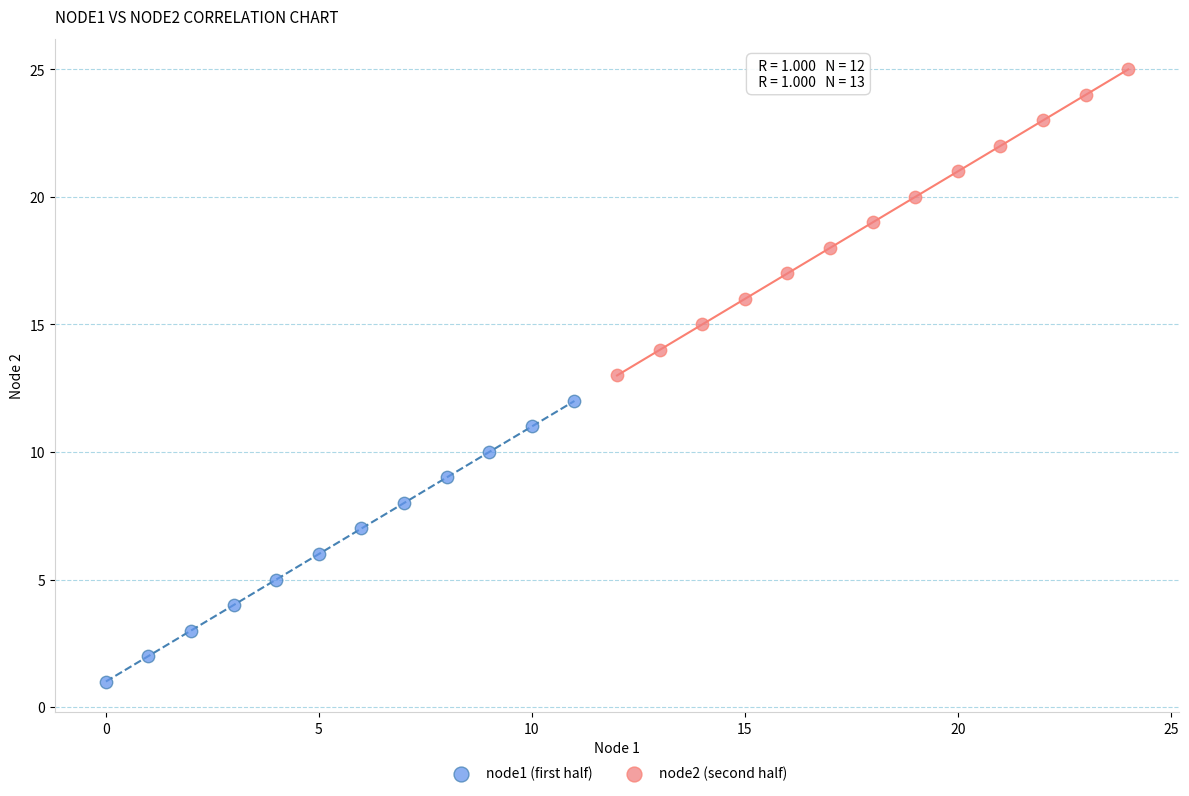

Which series reaches the maximum Y coordinate?

node2 (second half)